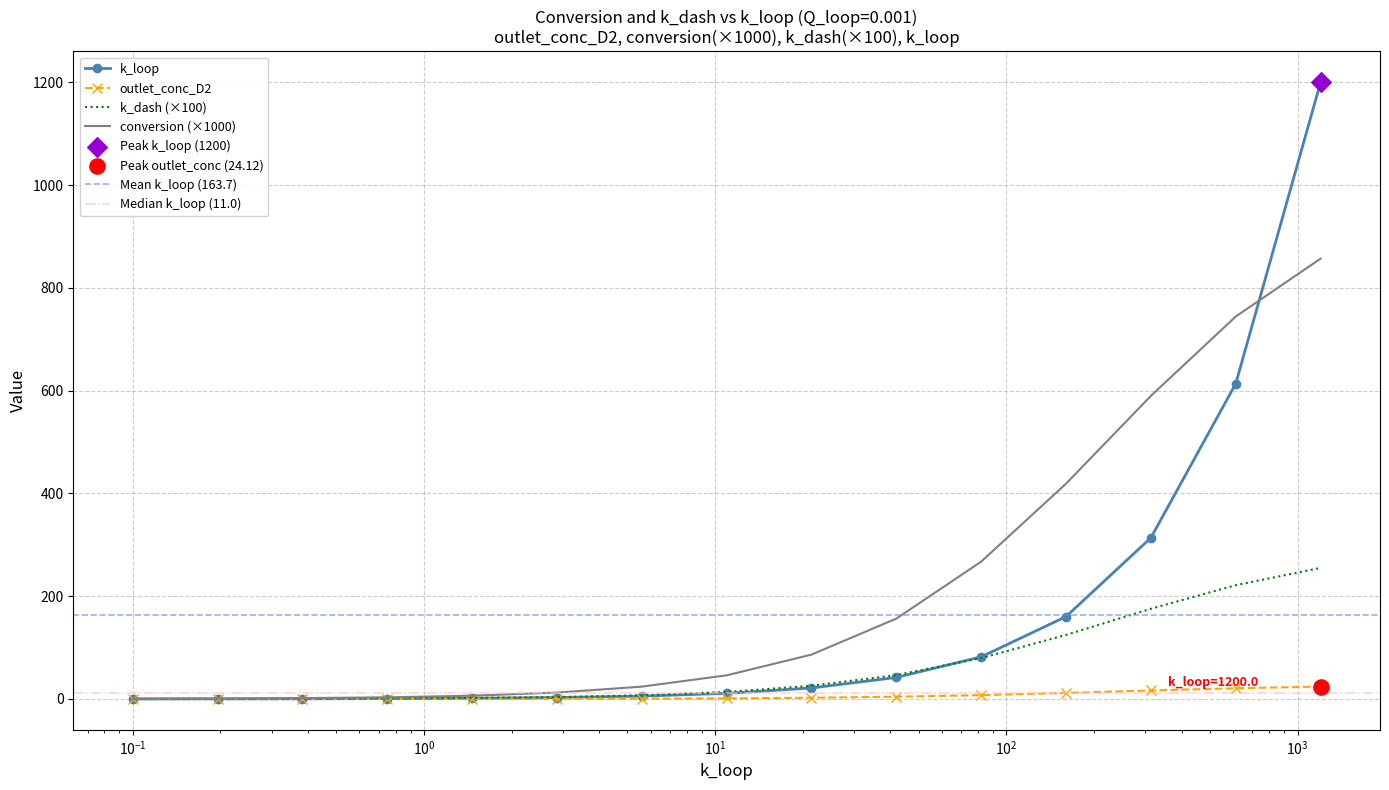

Which series contains the highest Y value?

k_loop